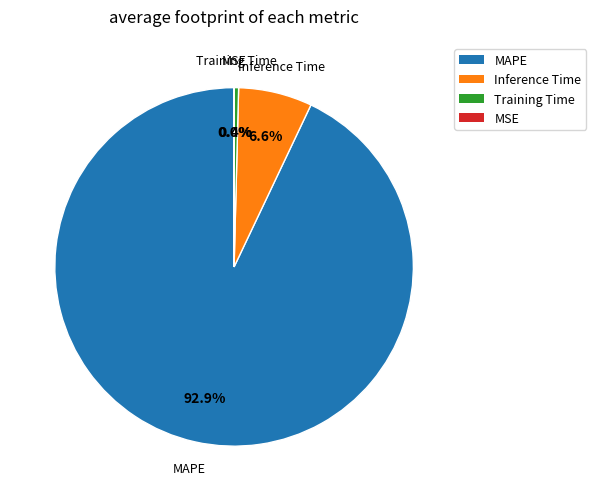

To the nearest percent, what is the average slice percentage?

25%